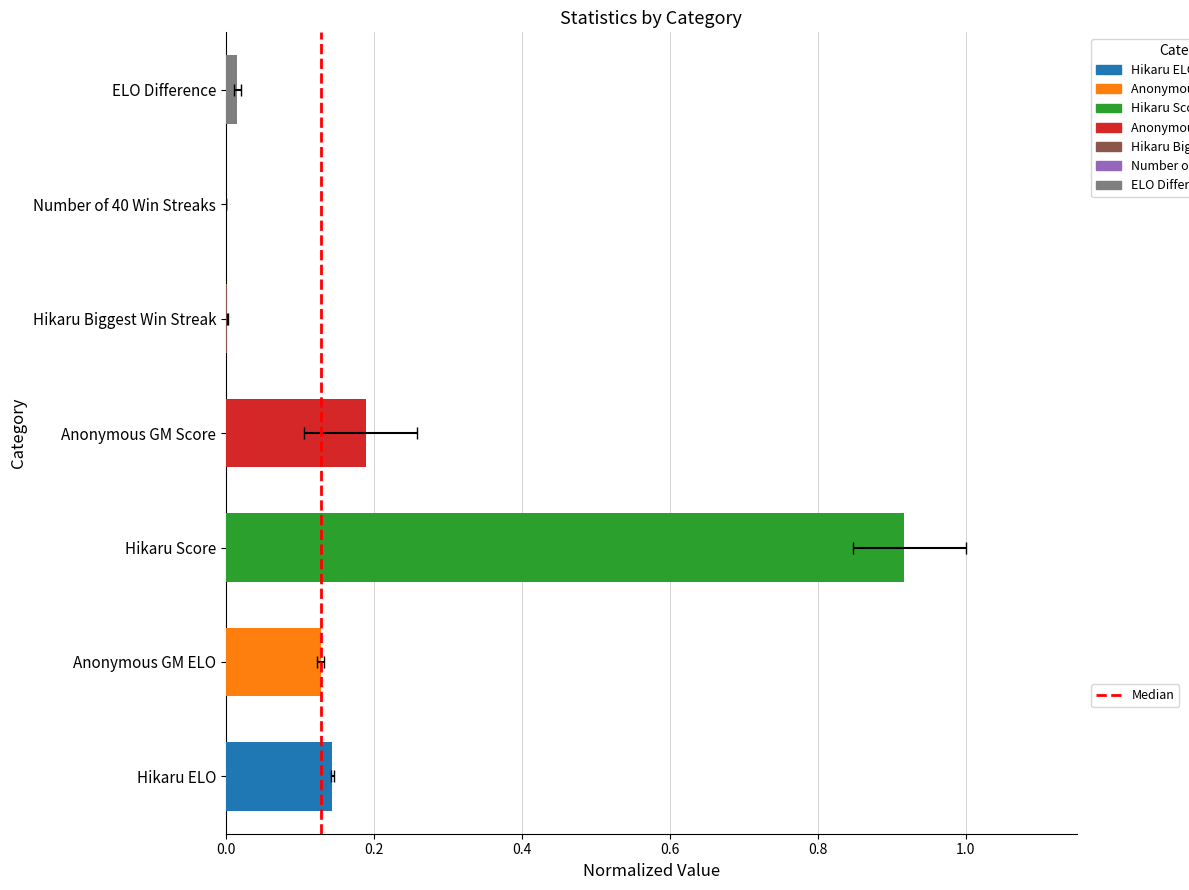

What is the change in value from 0.0 to 0.2?

+1